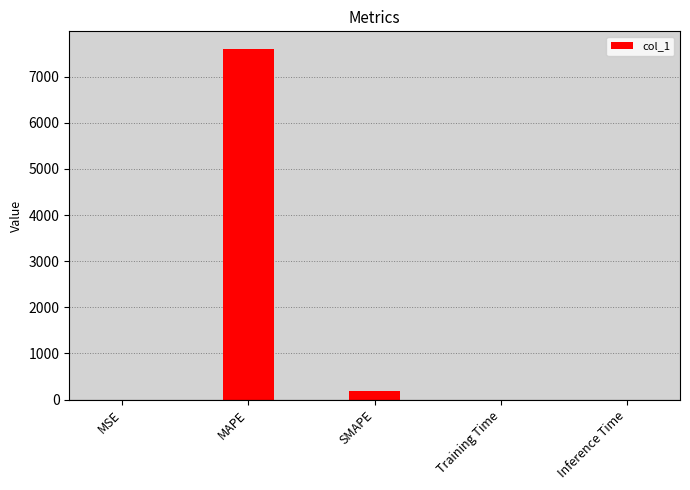

Between MAPE and Training Time, which is larger?

MAPE